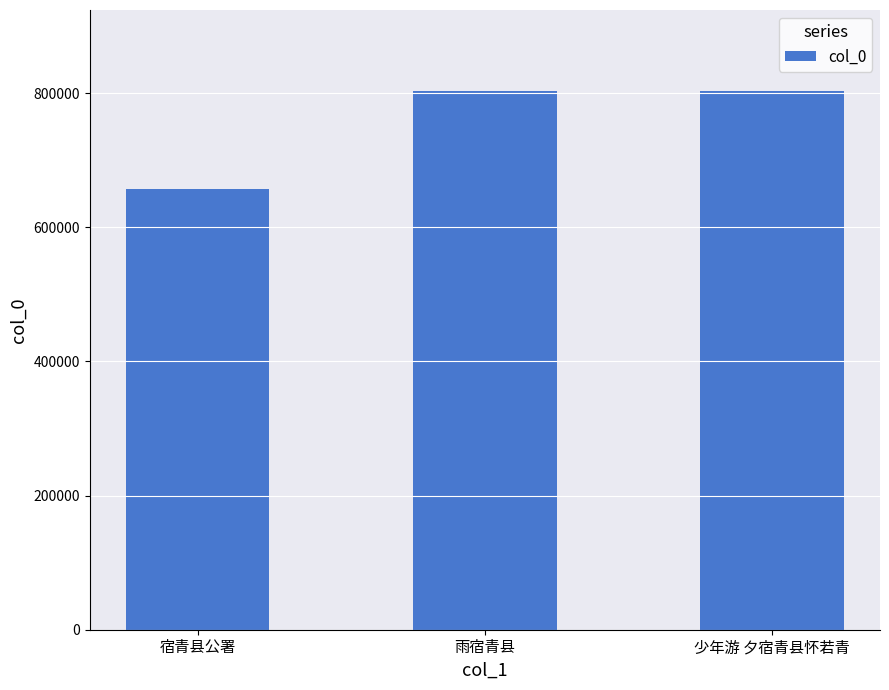

What is the sum of all values?

2264037